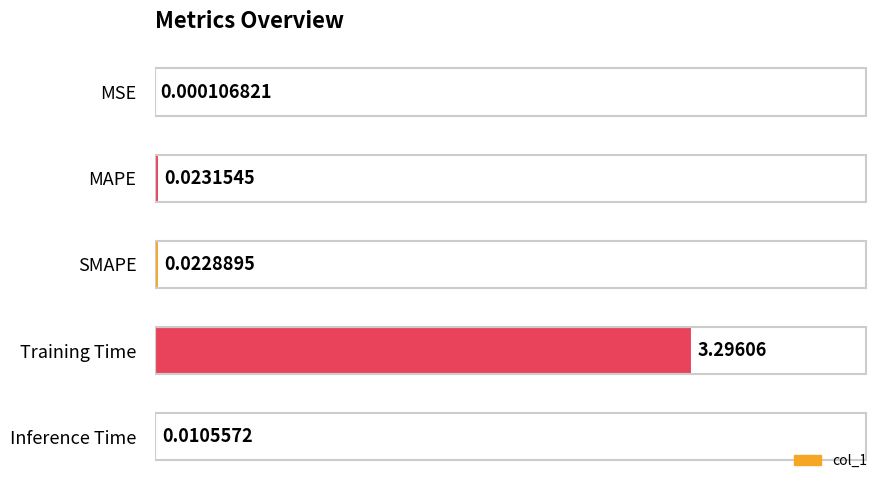

What is the change in value from MSE to Training Time?

+3.3